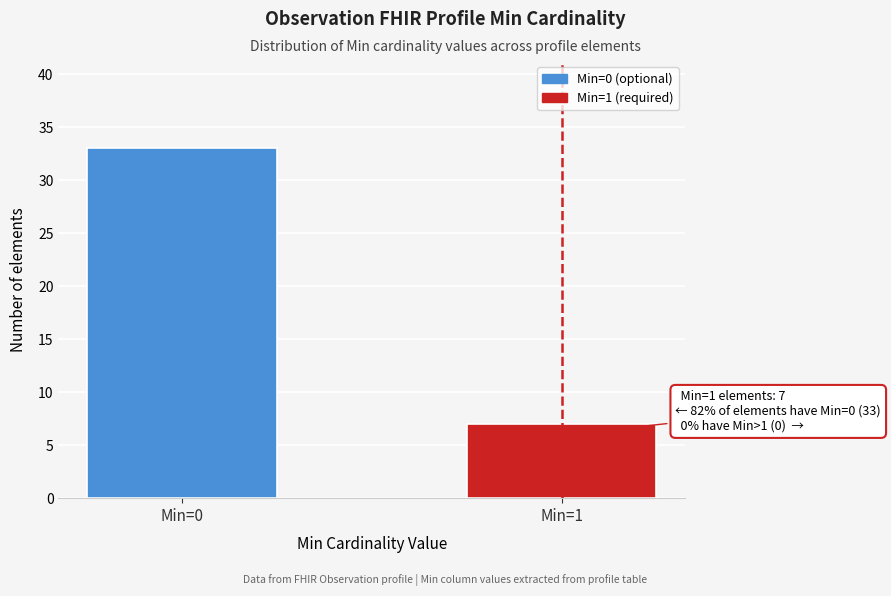

Reading left to right, transcribe all the data shown in this chart.

Min=0=33	Min=1=7